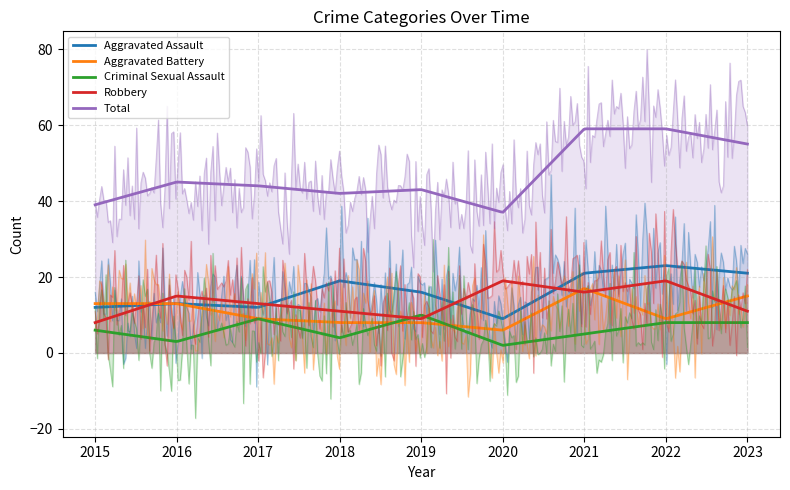

Reading left to right, list all the values displayed in this chart.

Aggravated Assault: 12	13	12	19	16	9	21	23	21
Aggravated Battery: 13	13	9	8	8	6	17	9	15
Criminal Sexual Assault: 6	3	9	4	10	2	5	8	8
Robbery: 8	15	13	11	9	19	16	19	11
Total: 39	45	44	42	43	37	59	59	55